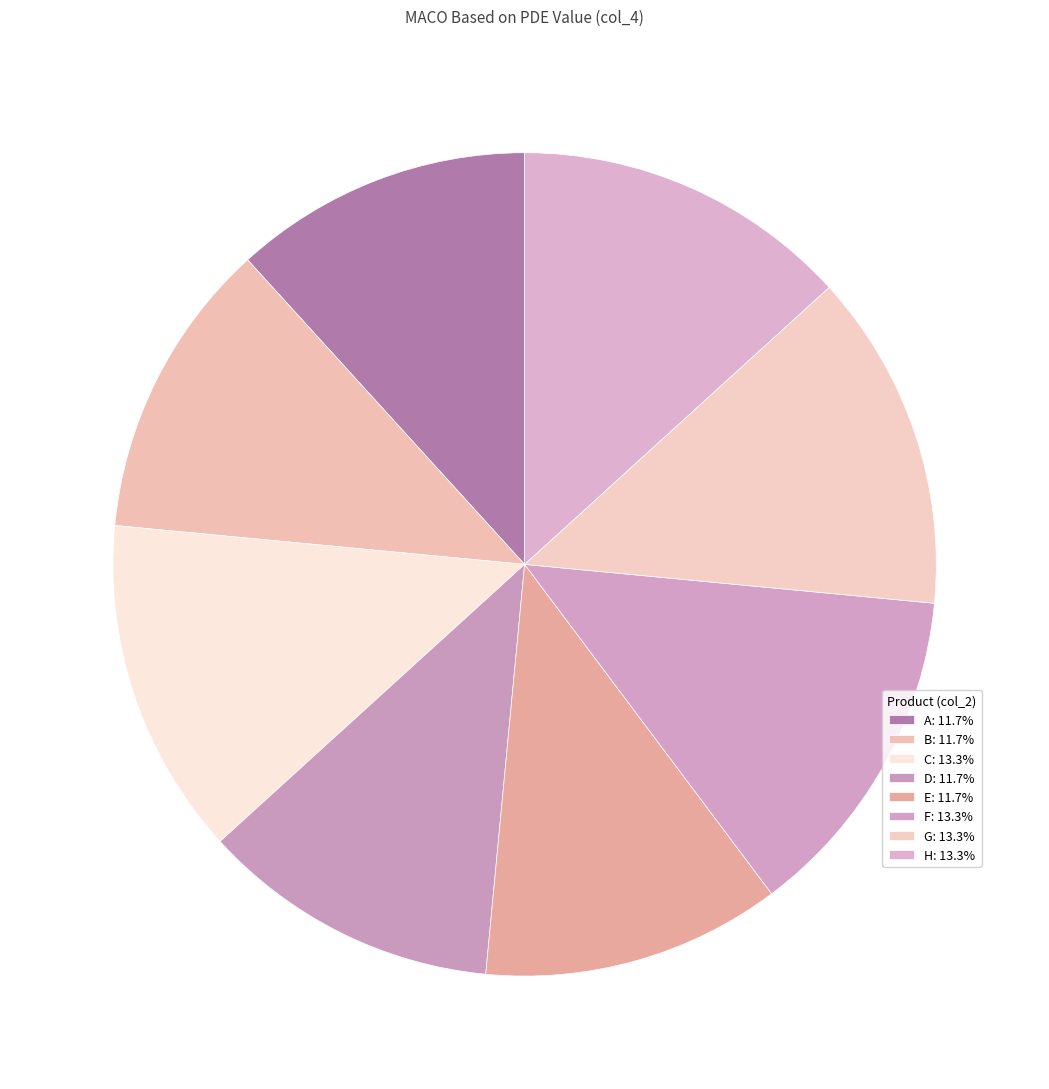

What portion of the pie excludes B?

88.3%